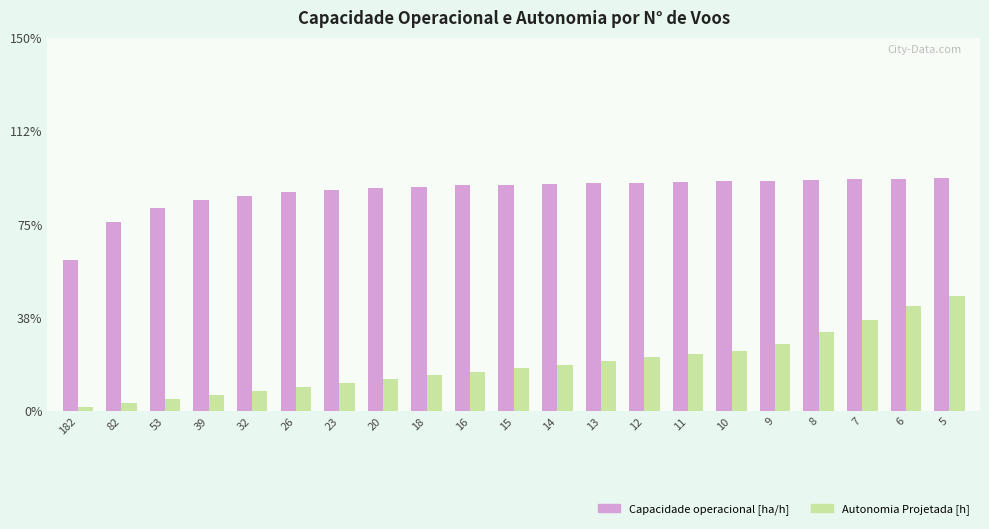

Reading right to left, transcribe all the data shown in this chart.

Capacidade operacional [ha/h]: 5.5	5.5	5.4	5.4	5.4	5.4	5.4	5.4	5.3	5.3	5.3	5.3	5.3	5.2	5.2	5.1	5.1	5.0	4.8	4.4	3.5
Autonomia Projetada [h]: 2.7	2.5	2.1	1.9	1.6	1.4	1.4	1.3	1.2	1.1	1.0	0.9	0.8	0.8	0.7	0.6	0.5	0.4	0.3	0.2	0.1